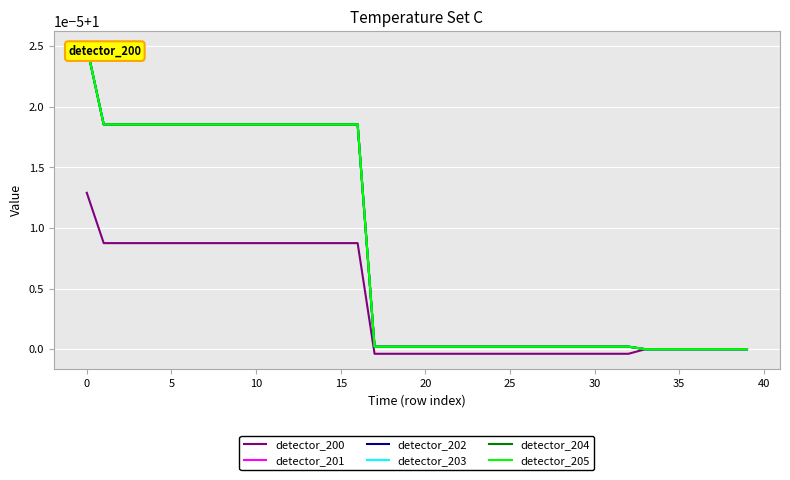

How many lines are shown in the chart?

6